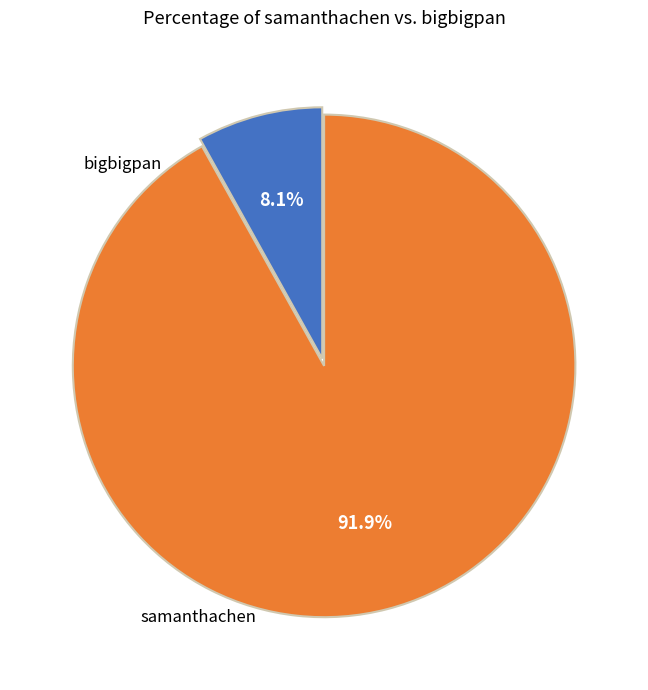

Does any single category account for the majority?

Yes